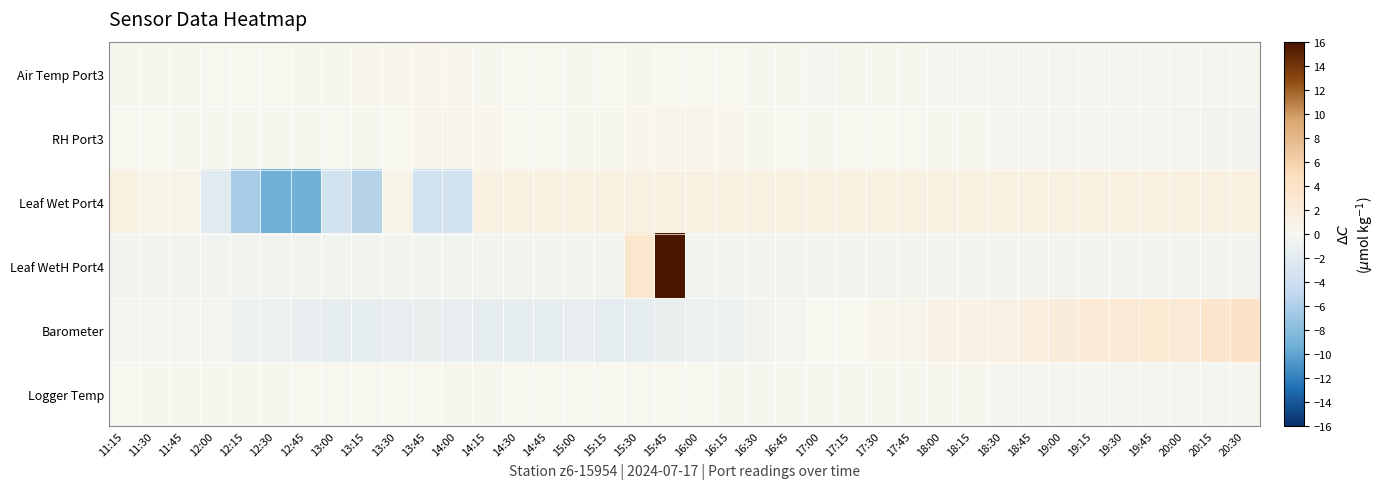

Between 17:00 and 19:30, which series saw the biggest shift?

Barometer